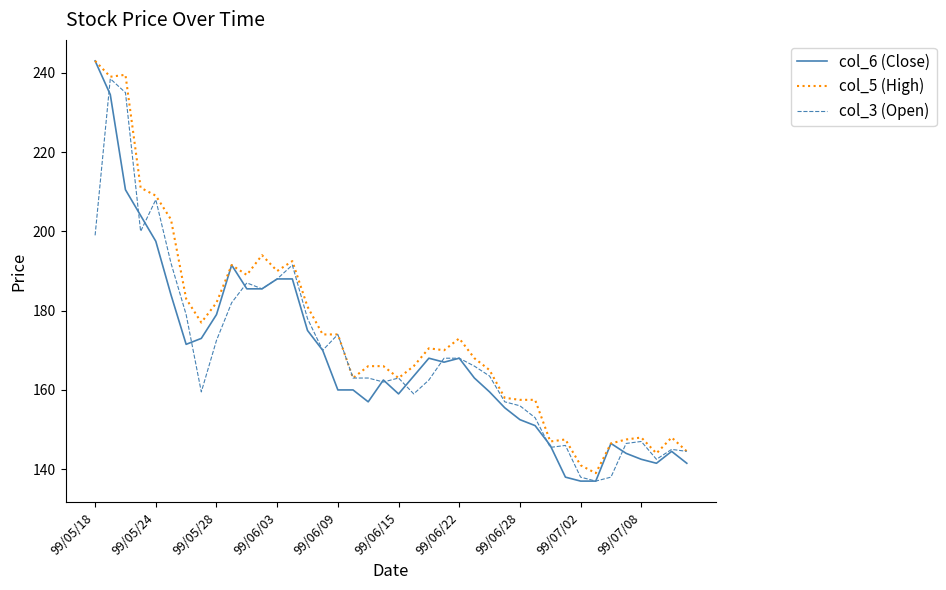

Which series has the widest spread of values?

col_6 (Close)